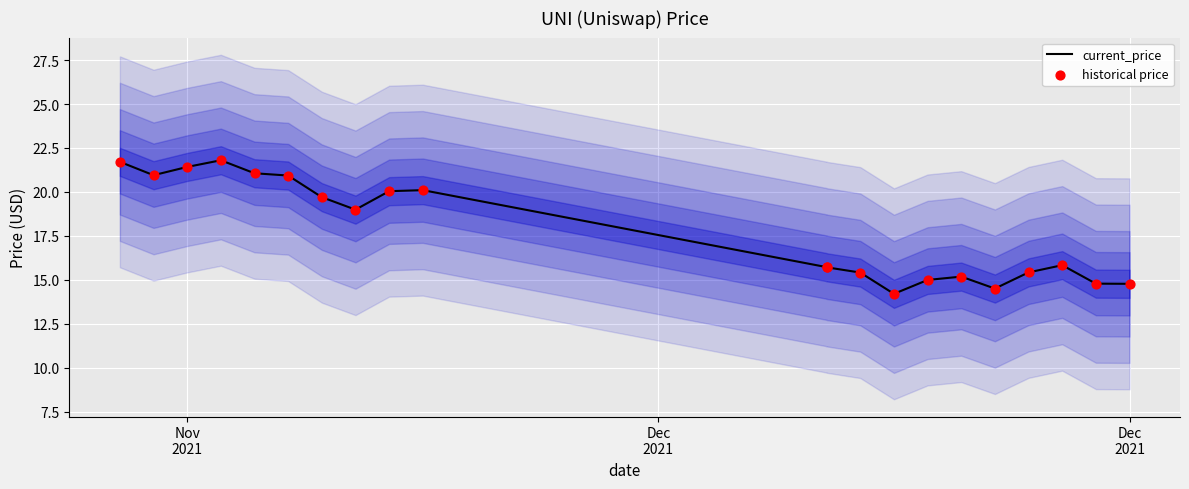

At how many categories does at least one series exceed 21?

4